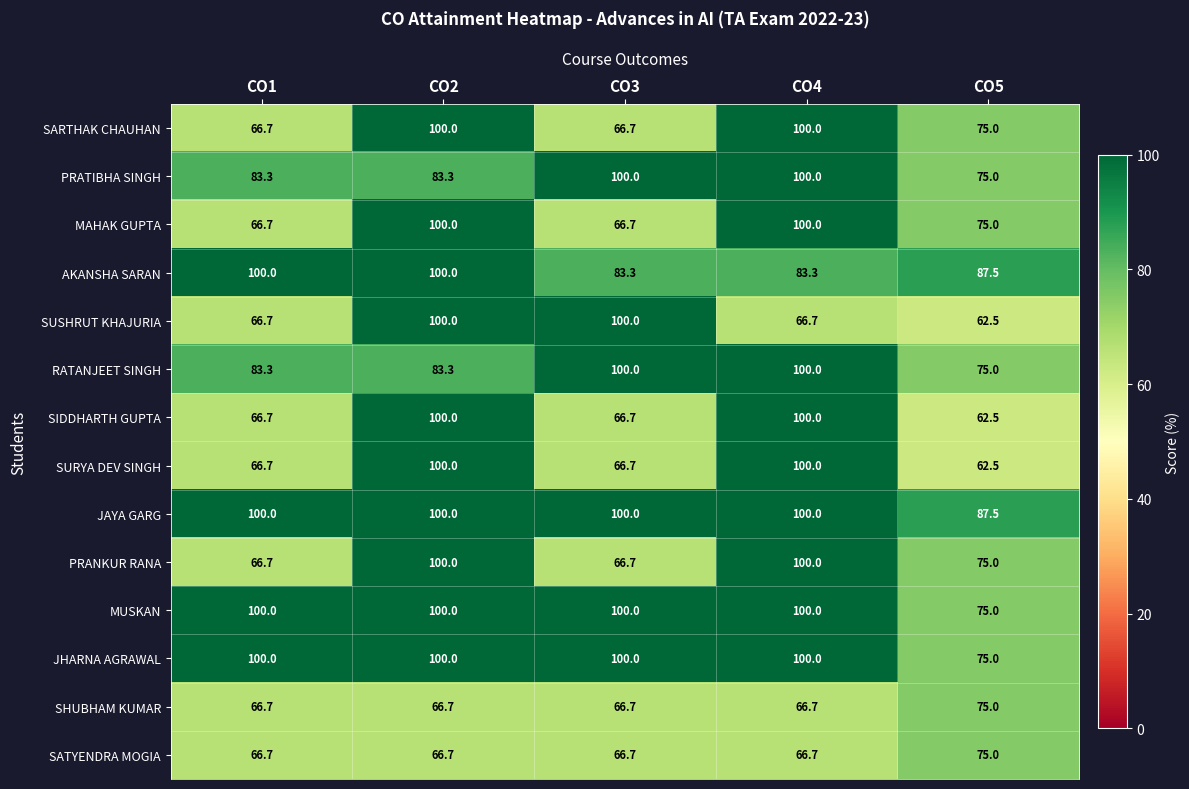

Count the number of categories in the chart.

5